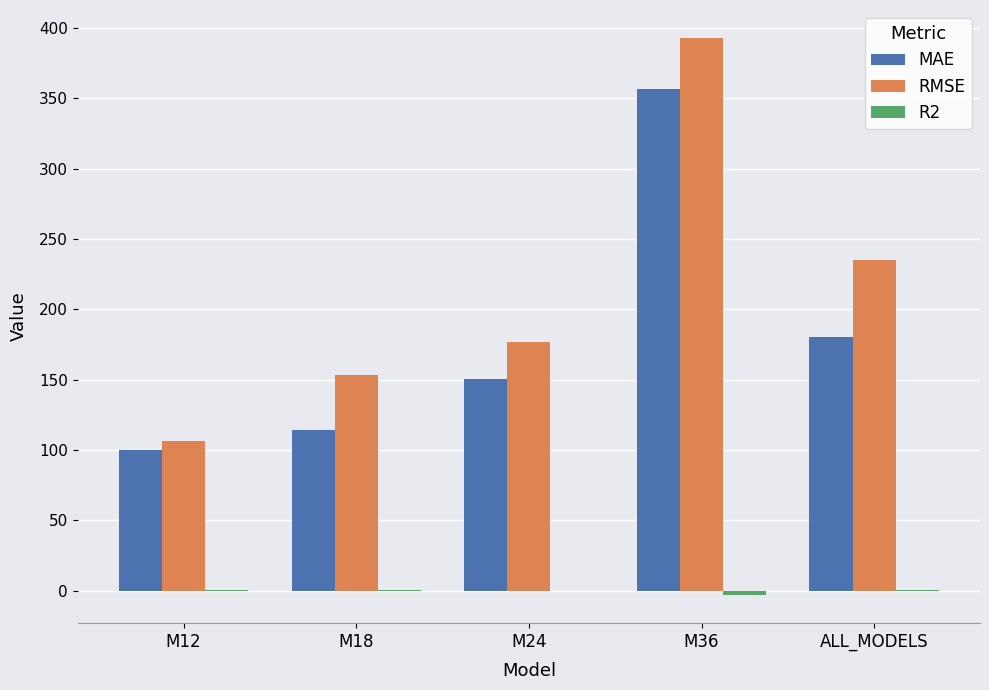

What is the sum of all MAE values?

902.2